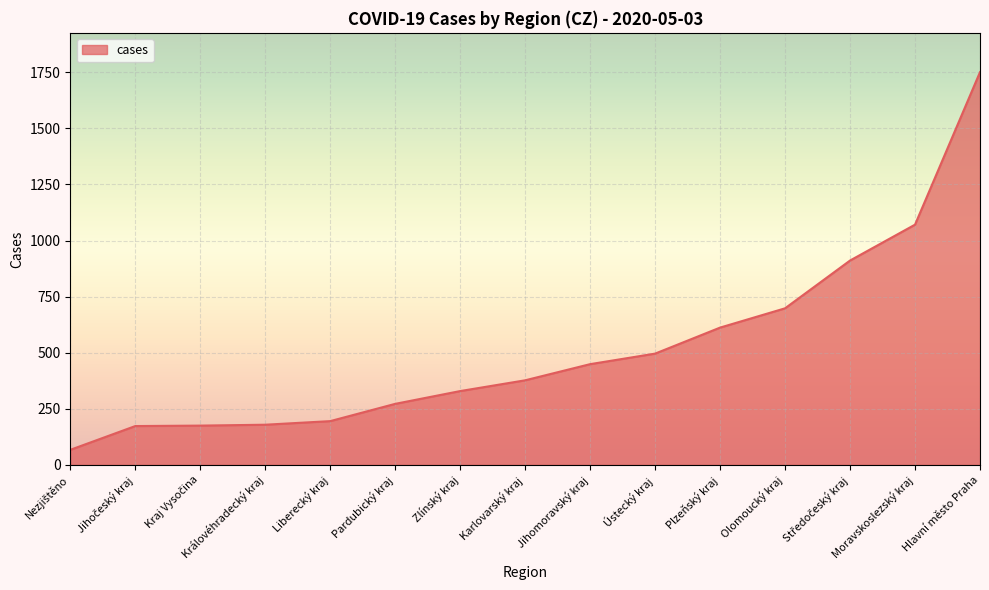

Is it true that the value at Moravskoslezský kraj is 685?

False